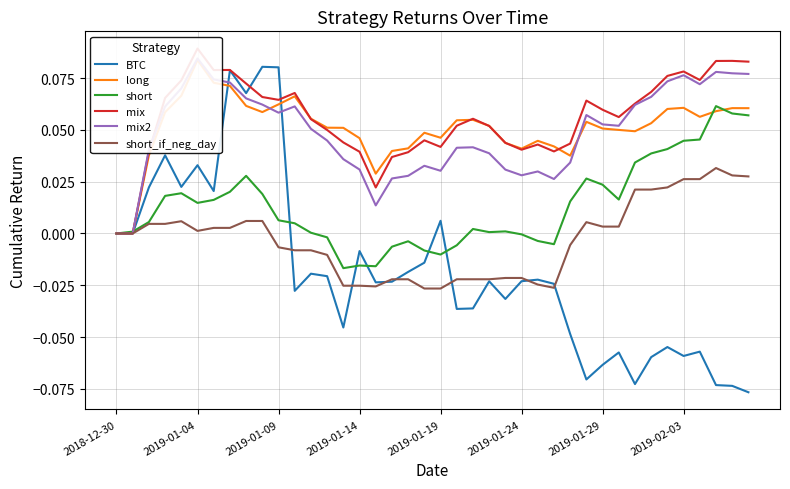

What position from the left is 29?

30